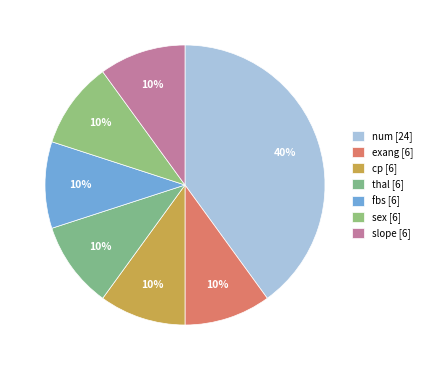

Which category has the smallest portion of the pie?

exang